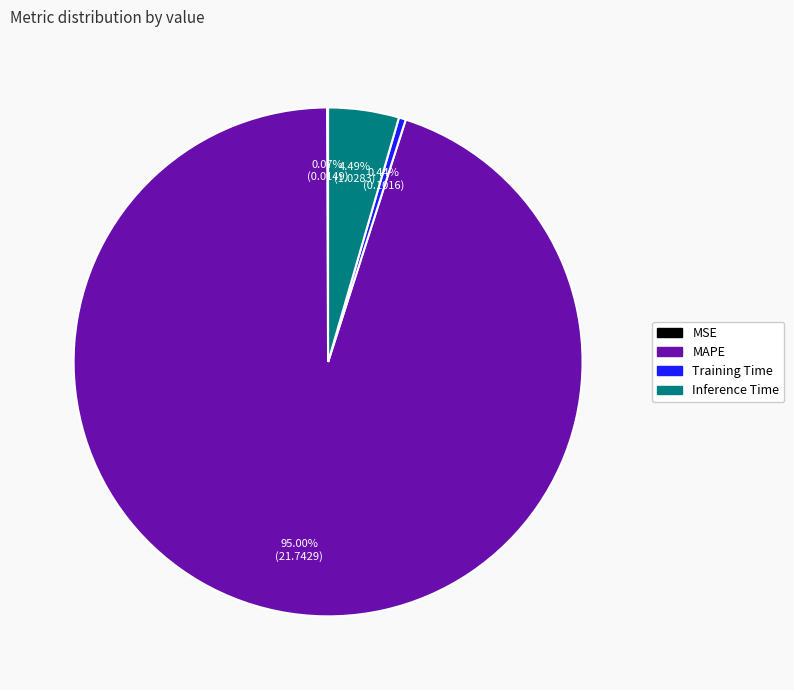

Between Inference Time and Training Time, which is larger?

Inference Time